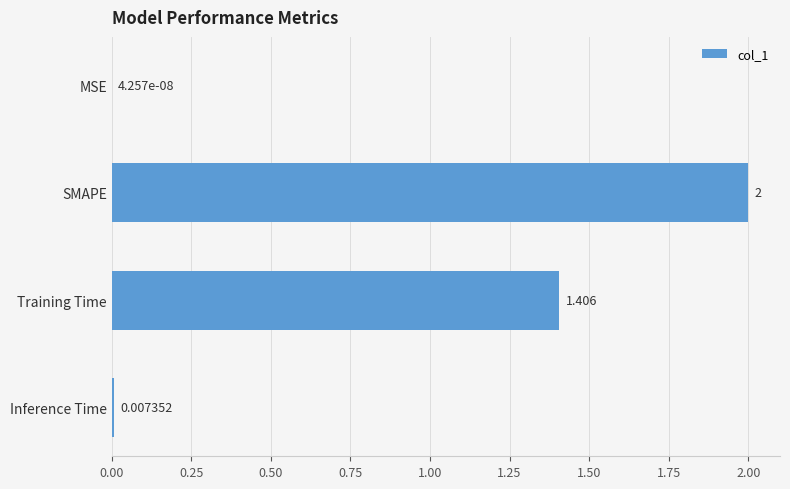

At which label is the value closest to 1?

Training Time